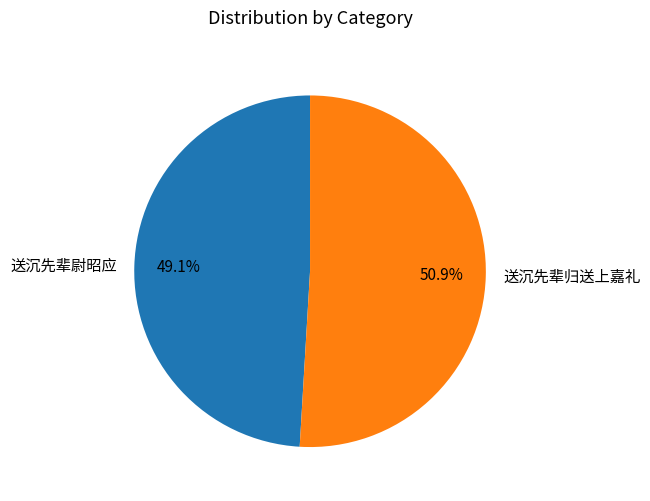

What portion of the pie excludes 送沉先辈归送上嘉礼?

49.1%